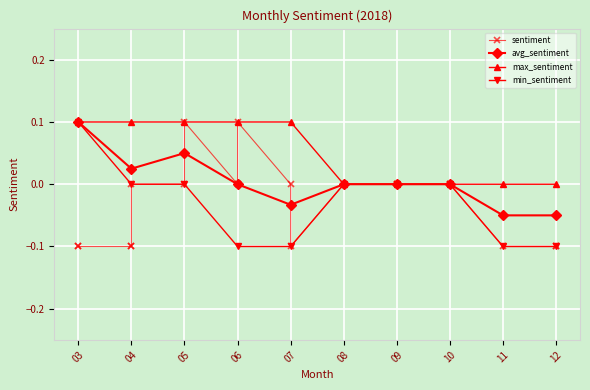

Is the value of avg_sentiment at 05 greater than the value of max_sentiment at 10?

Yes